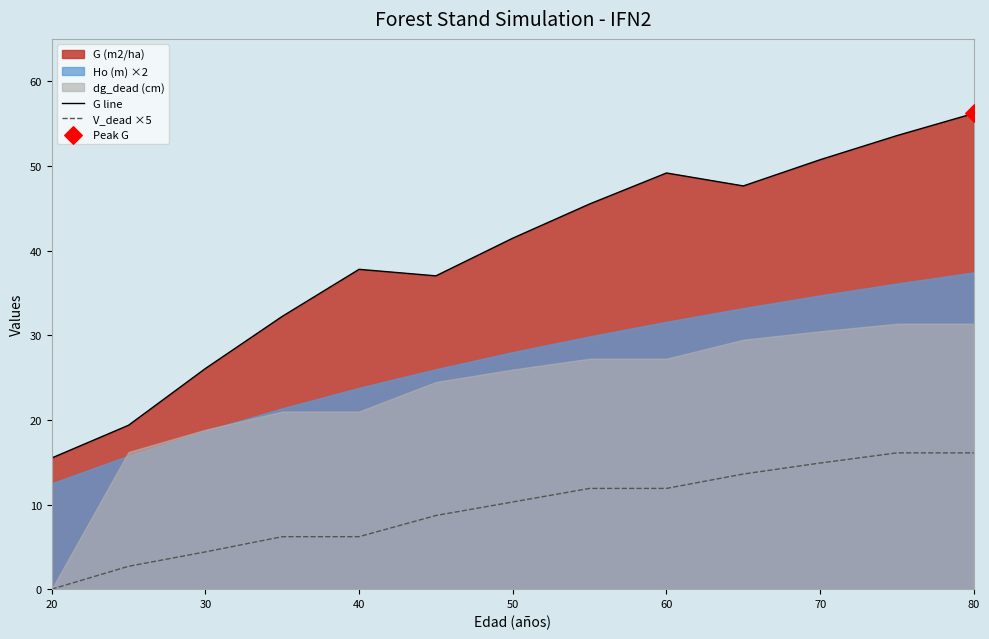

What is the lowest value of the G line series?

15.5